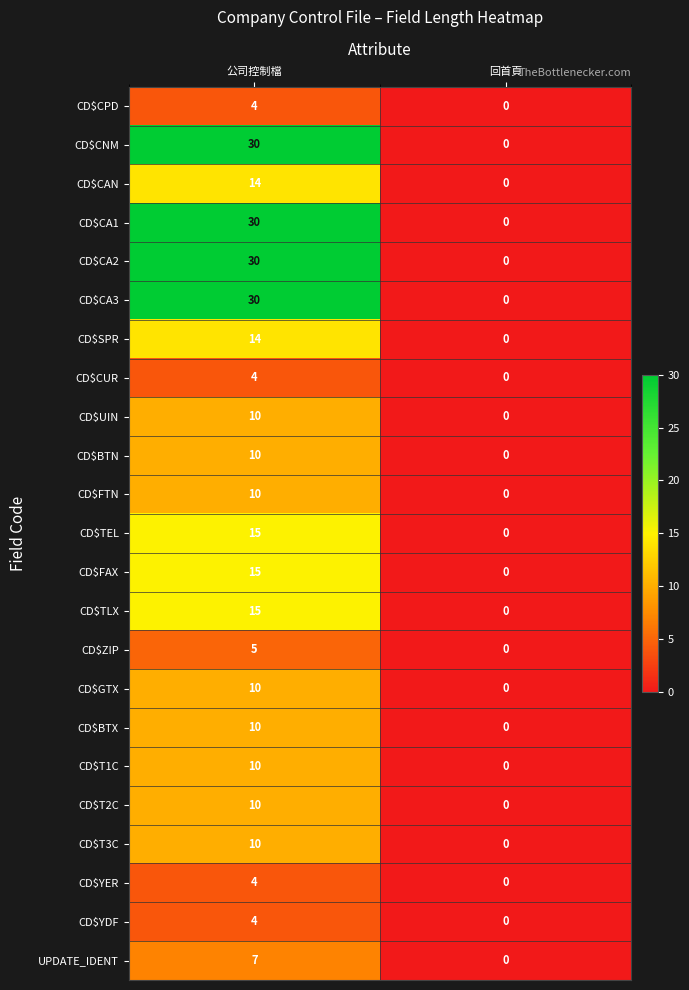

What is the difference between the highest and lowest values at 公司控制檔?

26